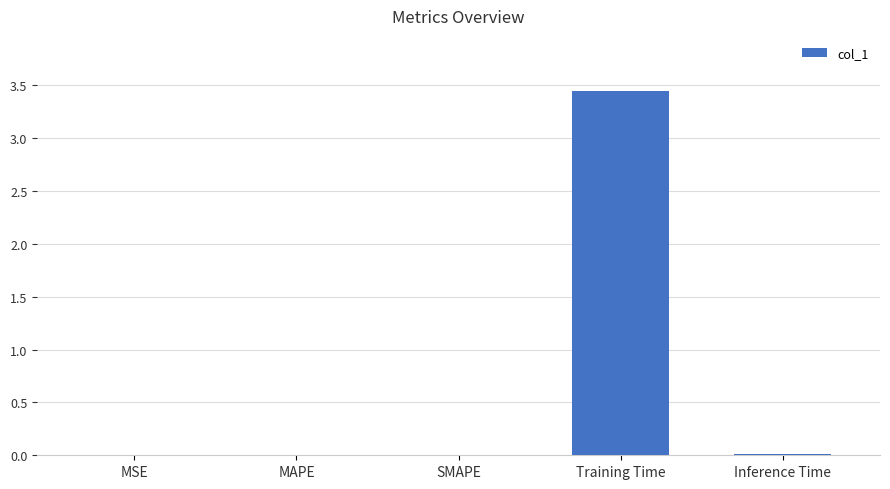

Is it true that the value at Training Time is 0.7?

False